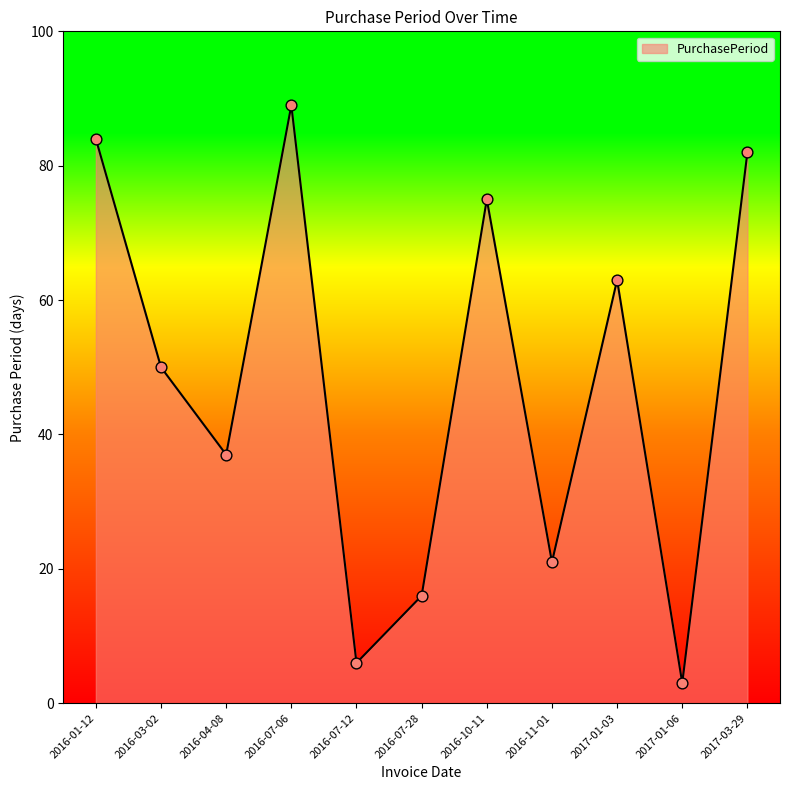

What is the change in value from 2016-07-28 to 2017-01-03?

+47